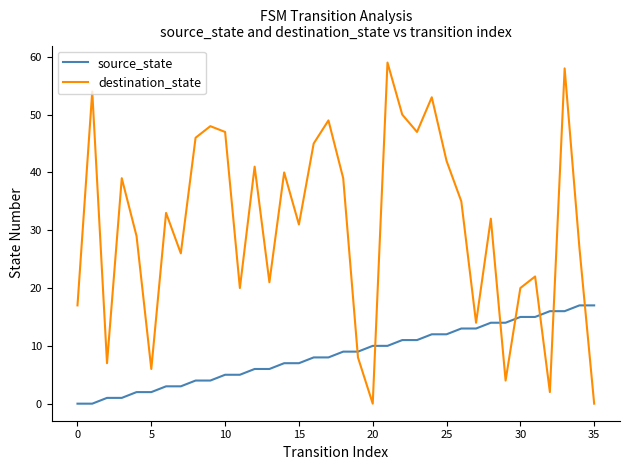

List the series in order of their peak value, lowest first.

source_state, destination_state